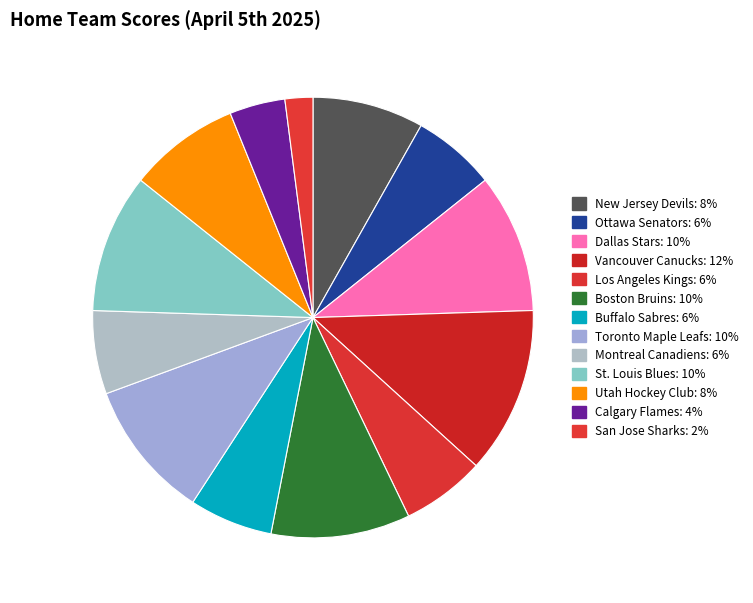

How much of the chart is everything except Vancouver Canucks?

87.8%